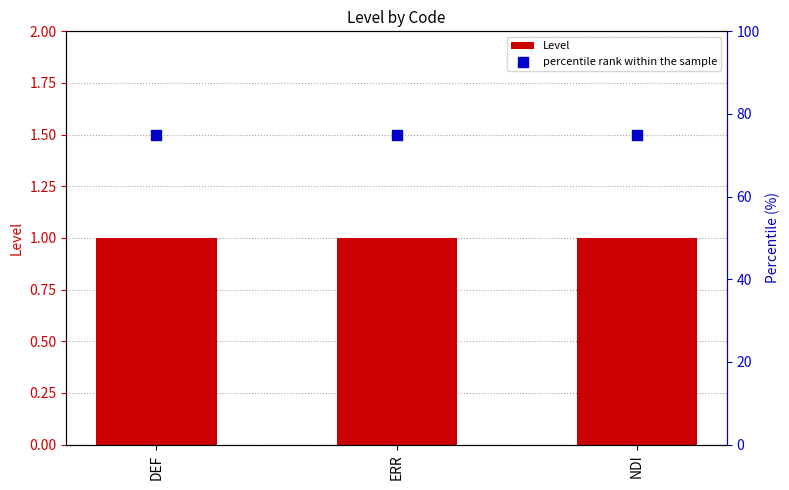

Which series contains the highest Y value?

percentile rank within the sample